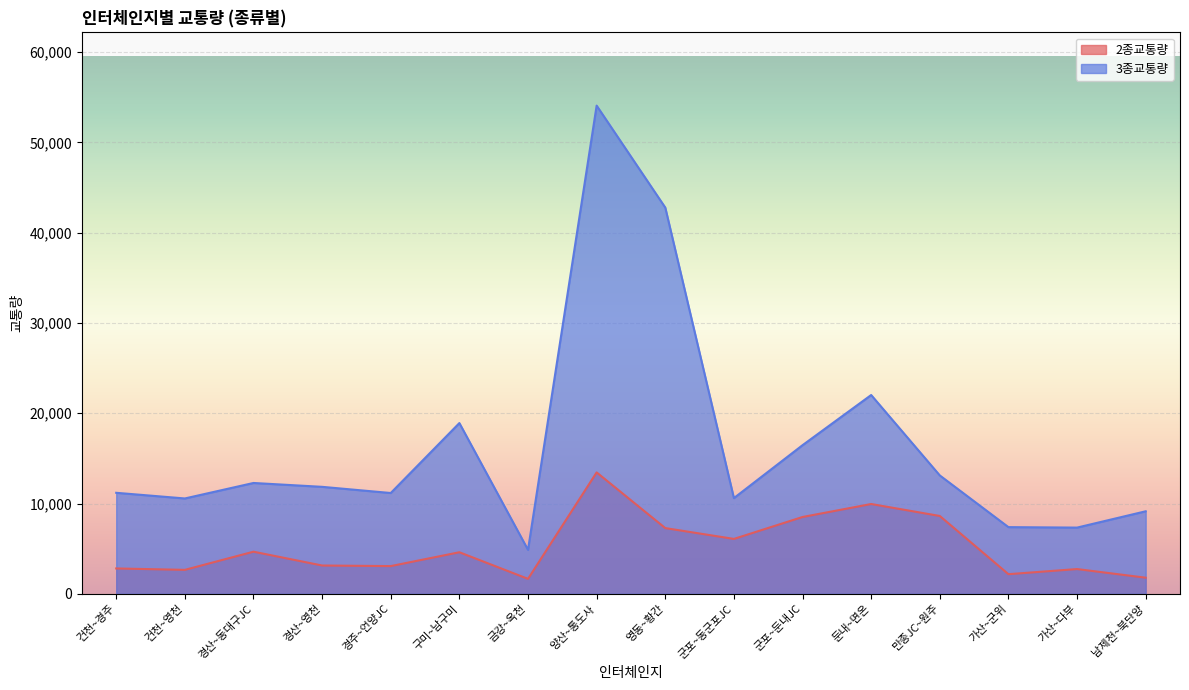

How many series are shown in this chart?

2